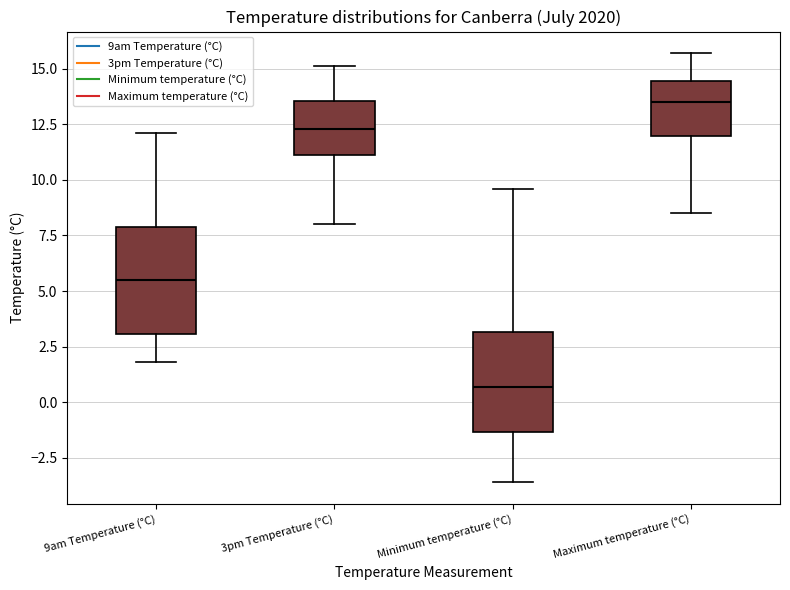

Reading left to right, read every box against the y-axis: the position of its median line, the range the box covers, and the ends of its whiskers. The values are not printed on the chart, so give them approximately, as read against the axis.

9am Temperature (°C): median 5.5, box 3.0 to 8.0, whiskers 2.0 to 12.0
3pm Temperature (°C): median 12.5, box 11.0 to 13.5, whiskers 8.0 to 15.0
Minimum temperature (°C): median 0.5, box -1.5 to 3.0, whiskers -3.5 to 9.5
Maximum temperature (°C): median 13.5, box 12.0 to 14.5, whiskers 8.5 to 15.5